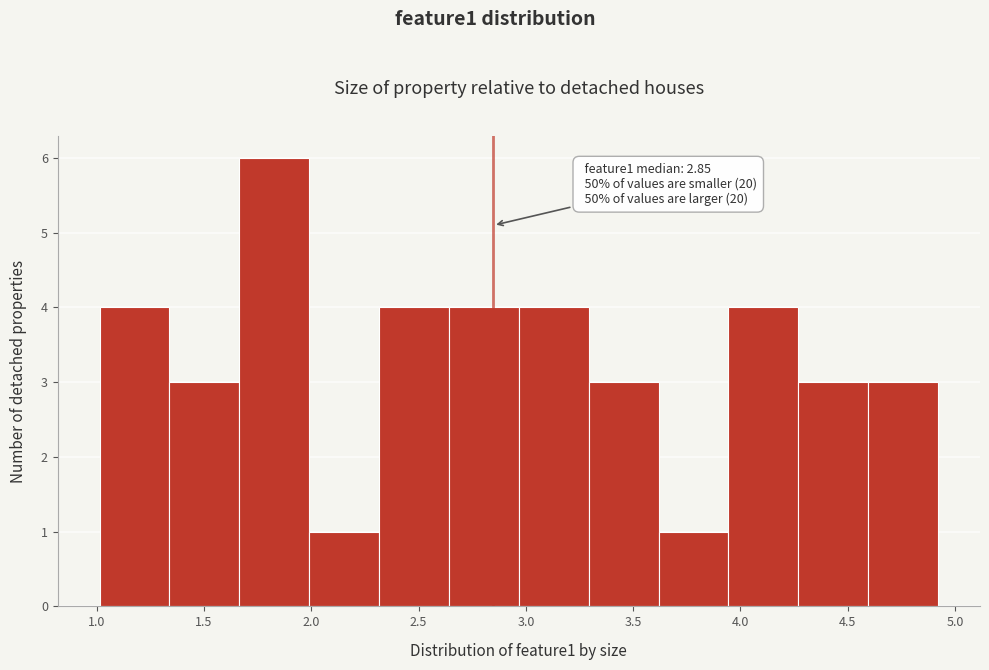

Which range on the x-axis has the tallest bar?

1.65 to 2.00